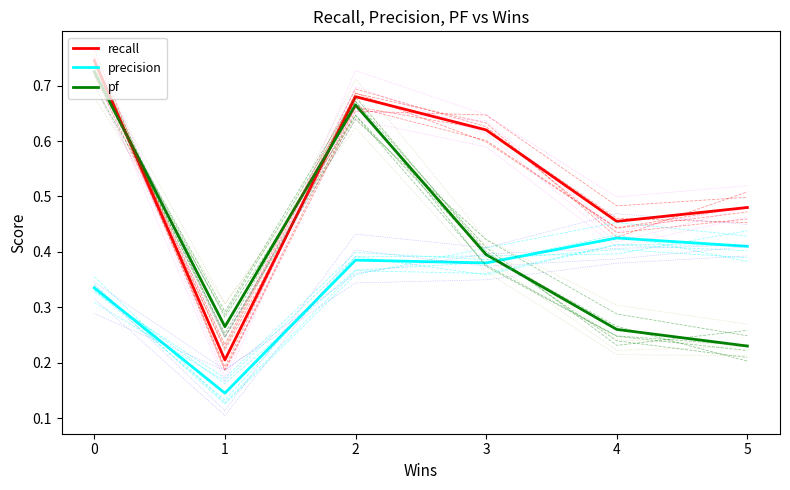

What is the sum of the recall values at 1 and 5?

0.7